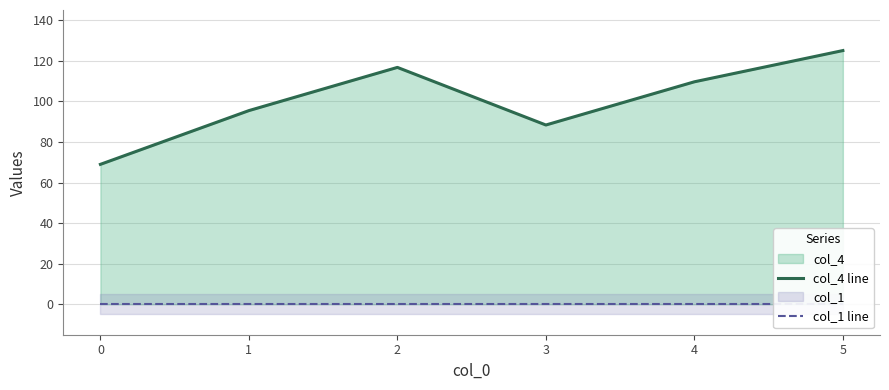

Rank the series by their average value, from highest to lowest.

col_4 line, col_1 line